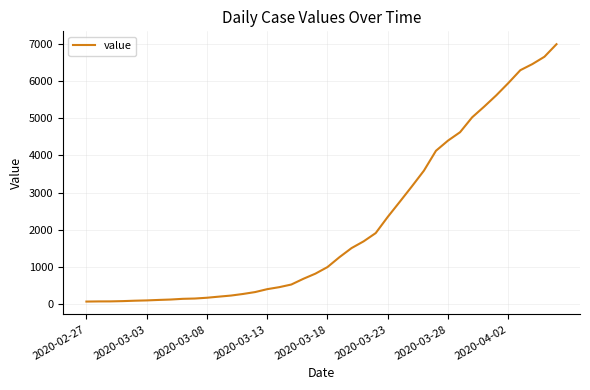

Does the chart have visible grid lines?

Yes